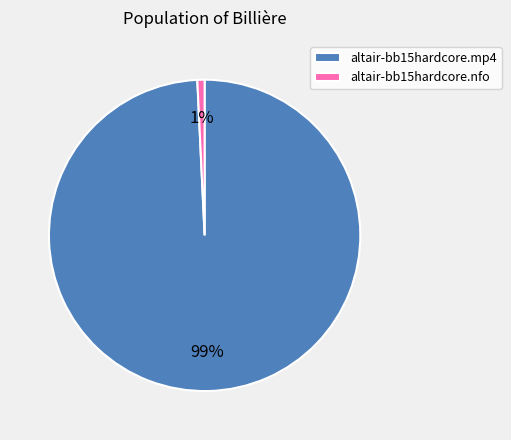

Which has a higher value, altair-bb15hardcore.nfo or altair-bb15hardcore.mp4?

altair-bb15hardcore.mp4